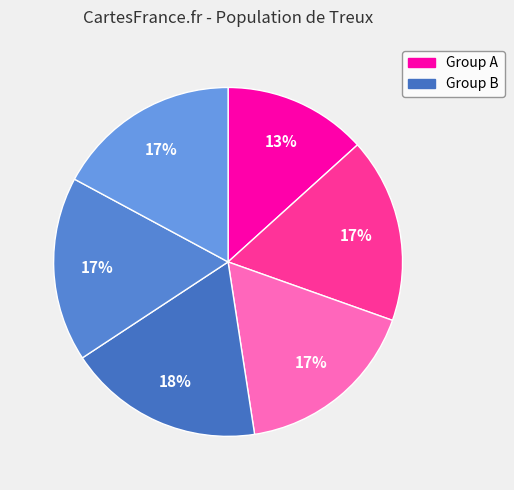

How many slices are in this pie chart?

6